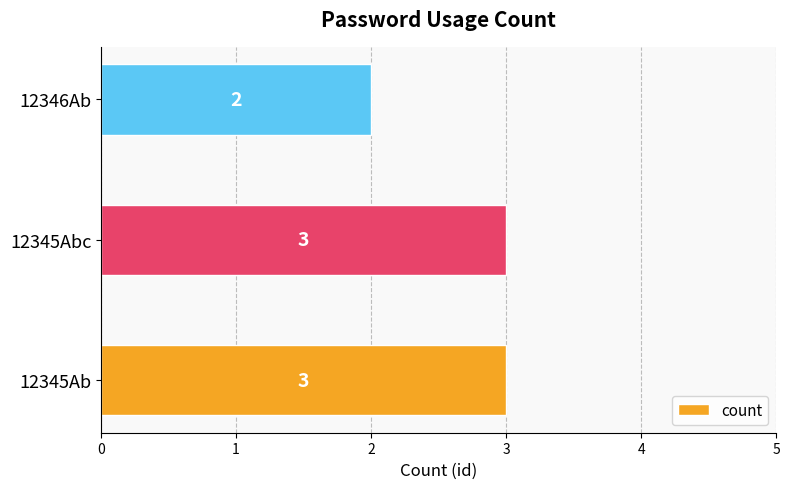

The chart shows a value of 3 at 12346Ab. True or false?

False